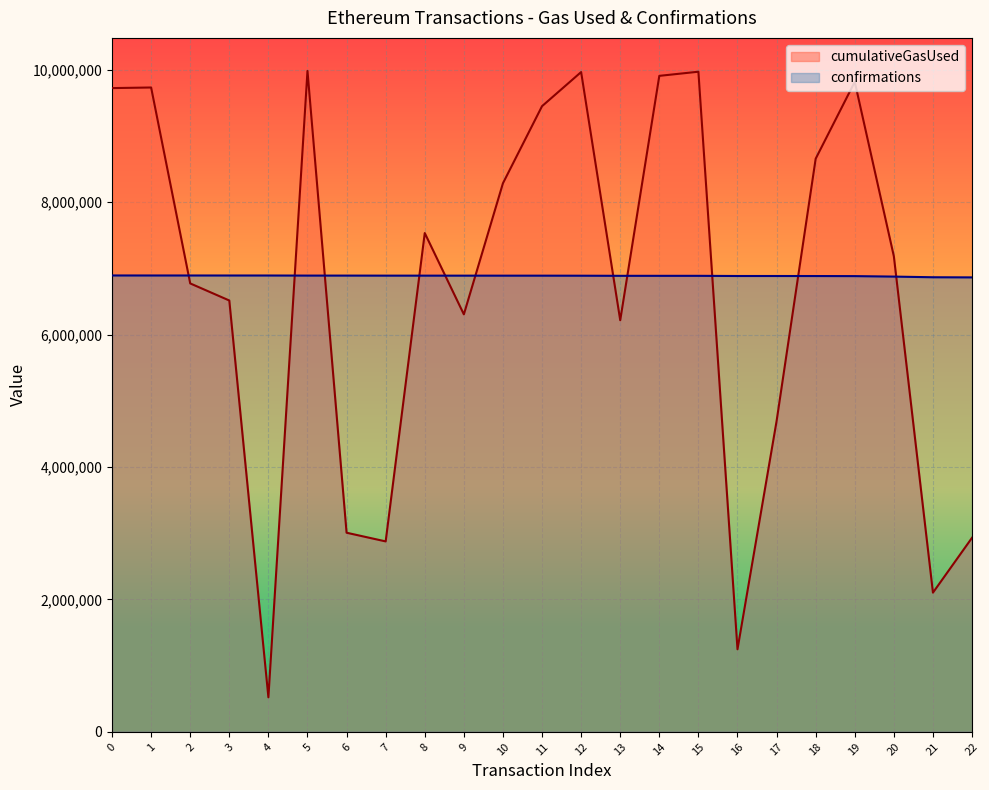

Is the value of confirmations at 15 greater than the value of cumulativeGasUsed at 9?

Yes